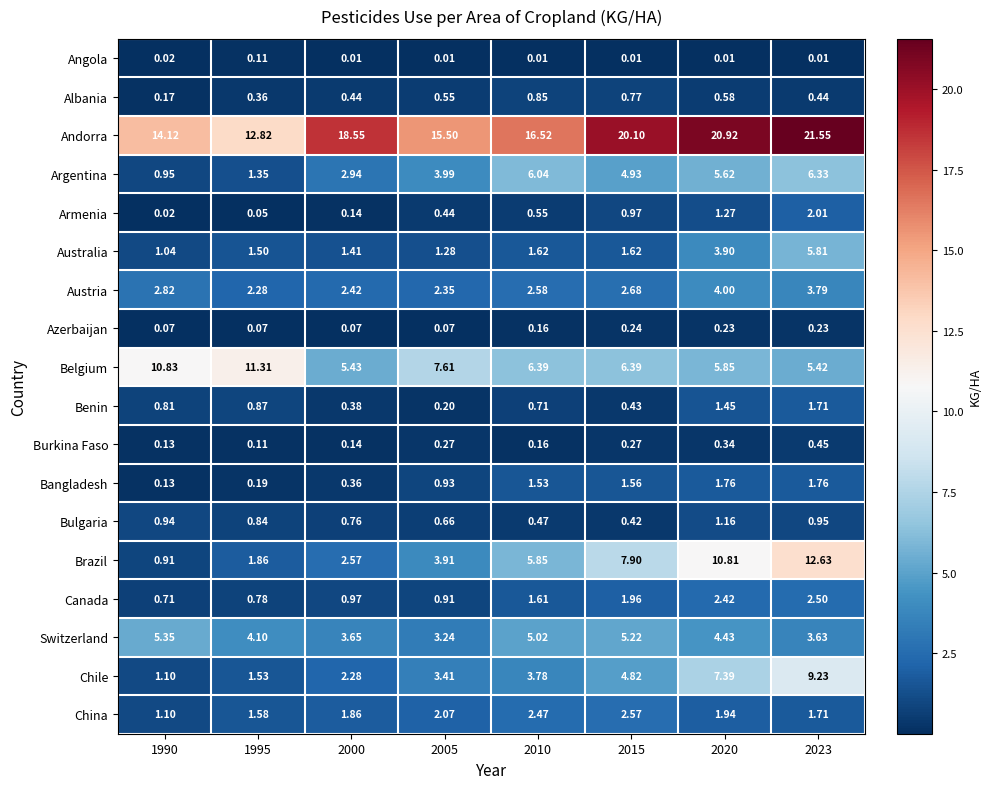

Which series has the widest spread of values?

Brazil